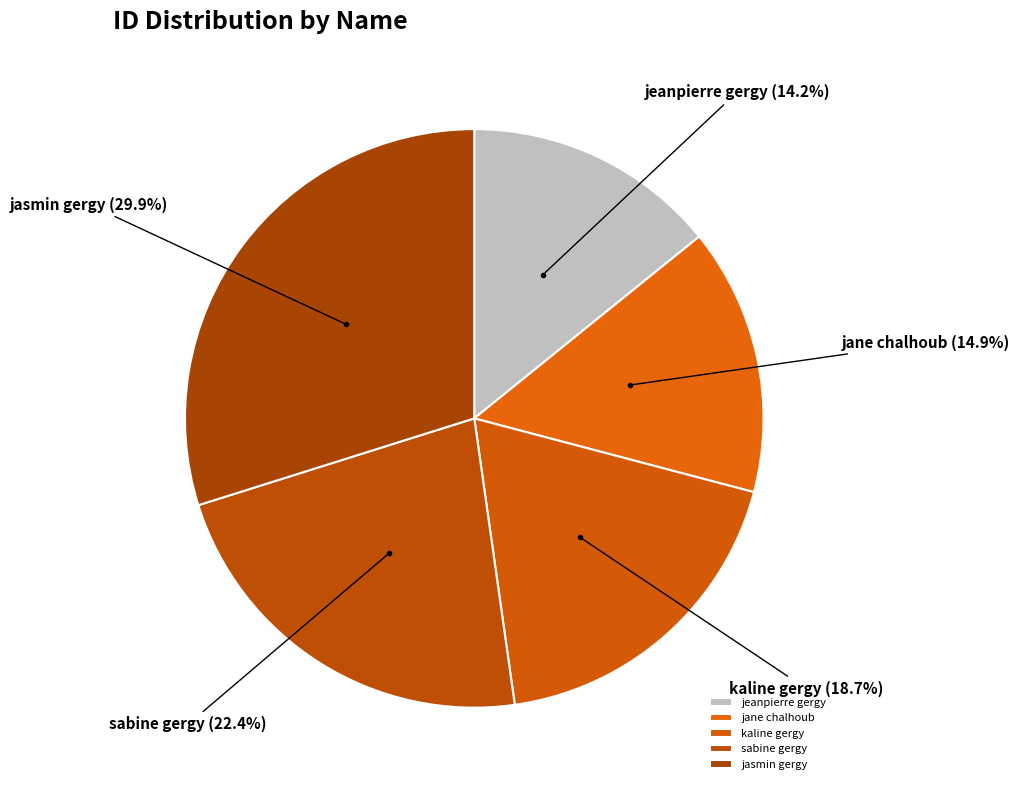

Do jasmin gergy and kaline gergy together represent more than half of the pie?

No